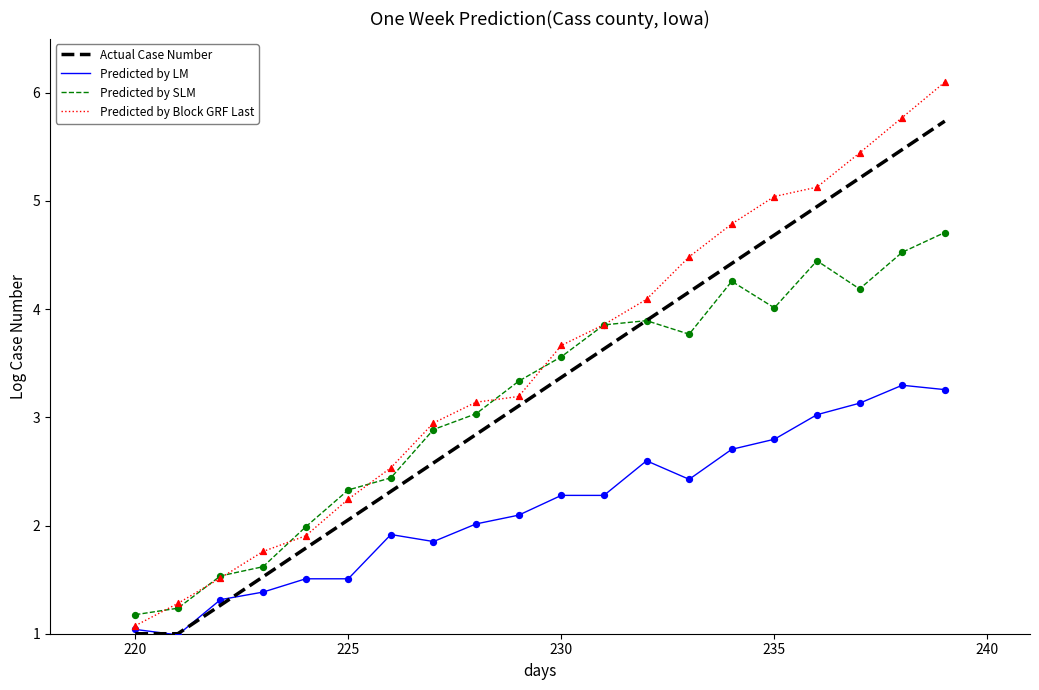

What are all the series names shown in the legend?

Actual Case Number, Predicted by LM, Predicted by SLM, Predicted by Block GRF Last